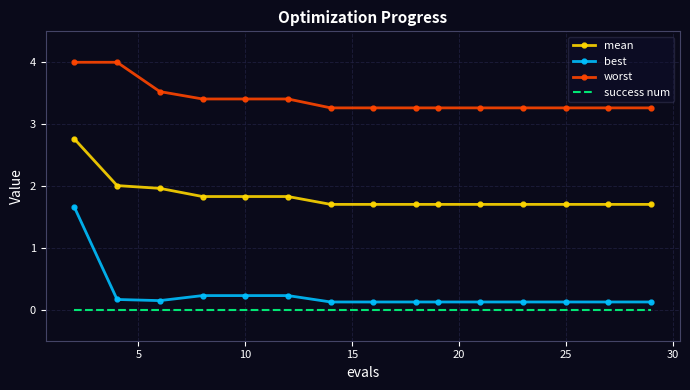

What is the difference between the maximum and minimum values in the worst series?

0.7